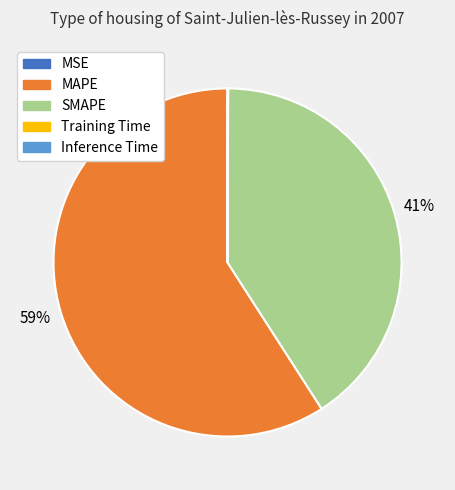

To the nearest percent, what is the combined percentage of MAPE and SMAPE?

100%